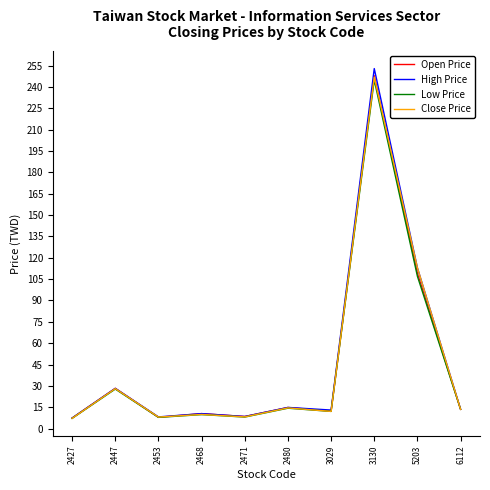

Which category has the highest value across all series?

3130